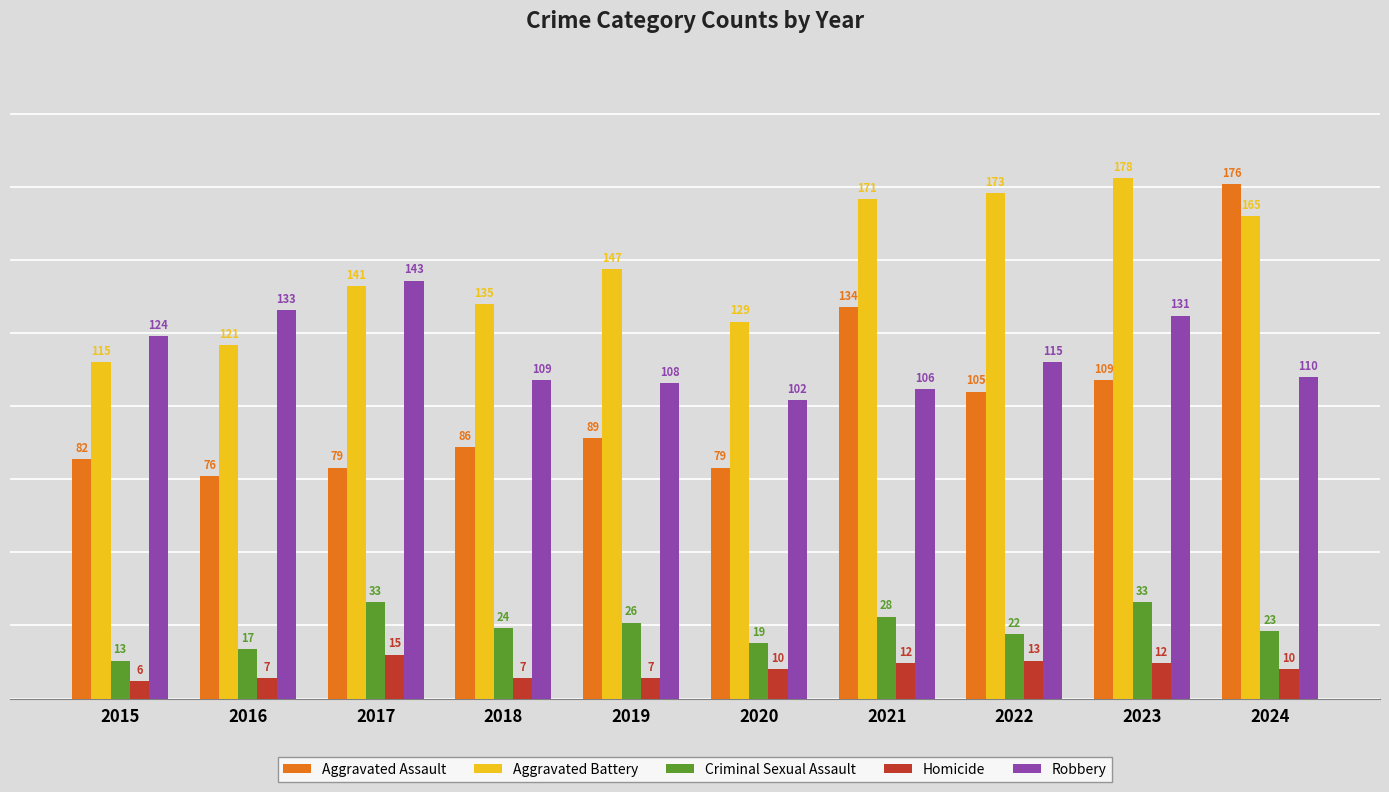

Which series has the largest total across all categories?

Aggravated Battery